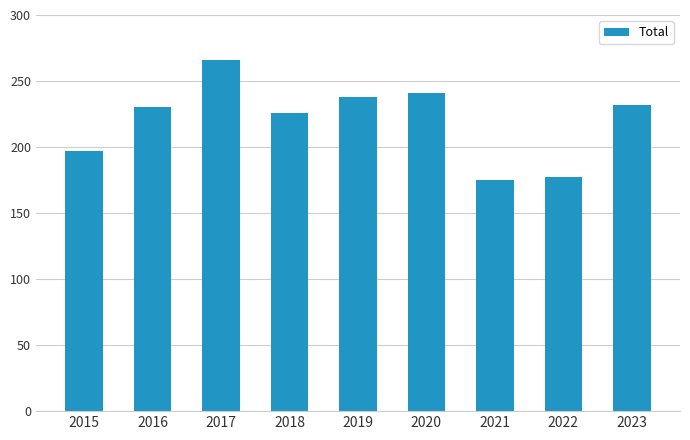

The value at 2020 is 241. True or false?

True